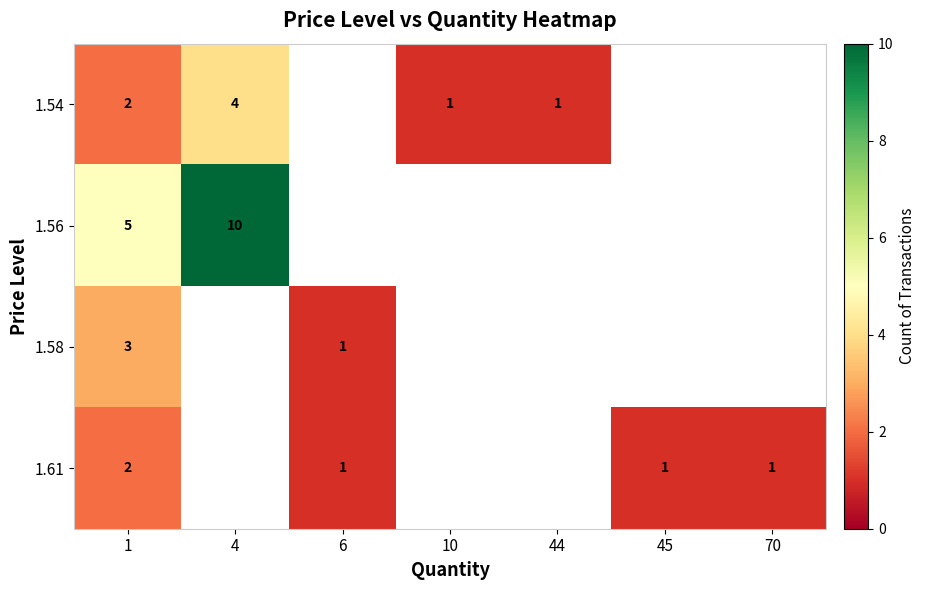

Is it true that 1.54 equals 6 at 4?

False